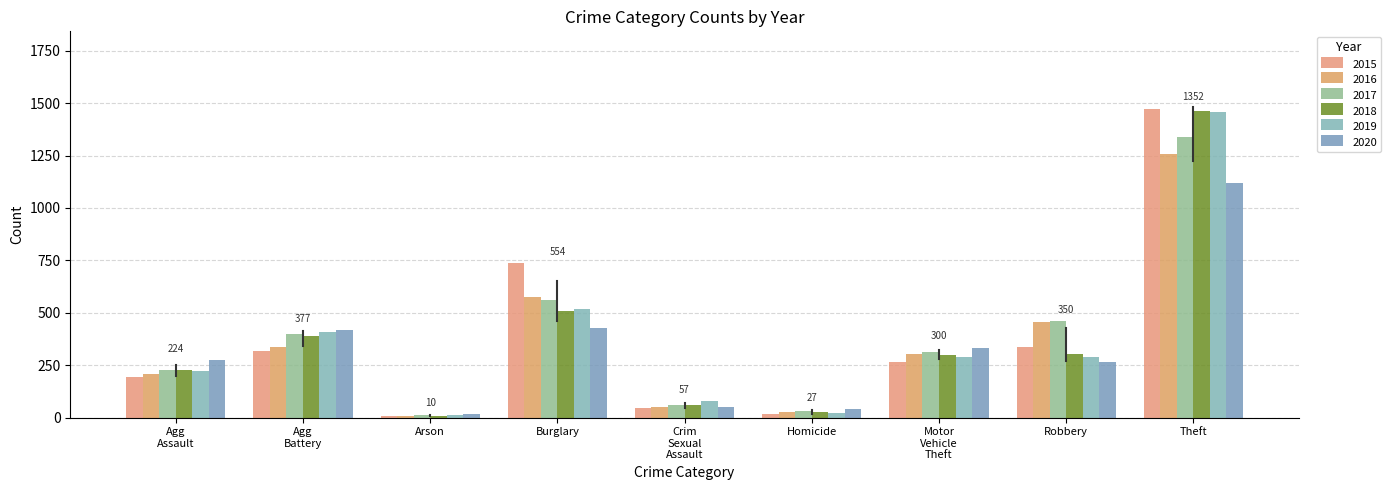

What is the value of the 2020 bar at the 4th from the left?

425